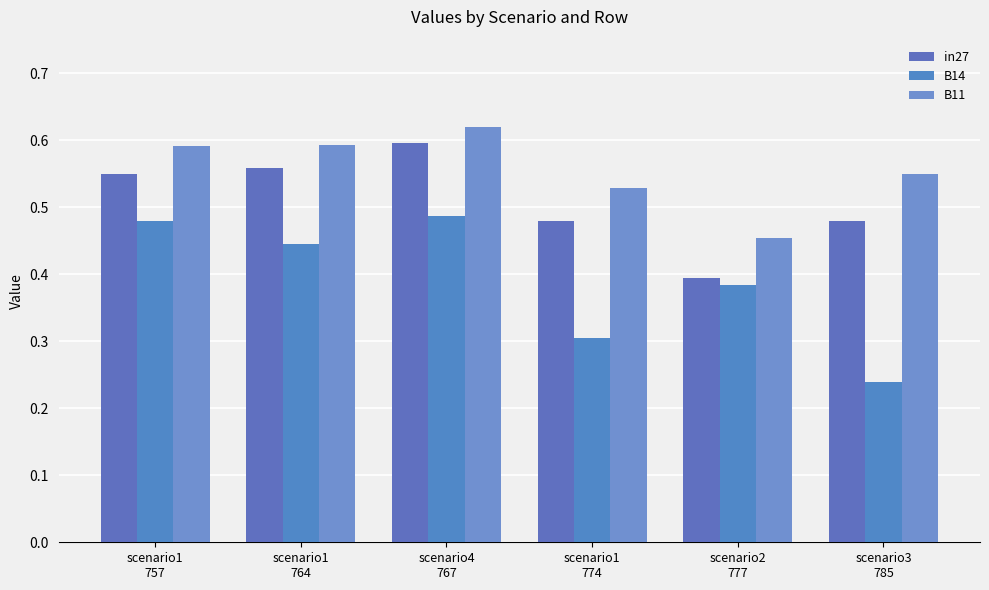

At which label is B11 closest to 0?

scenario2
777